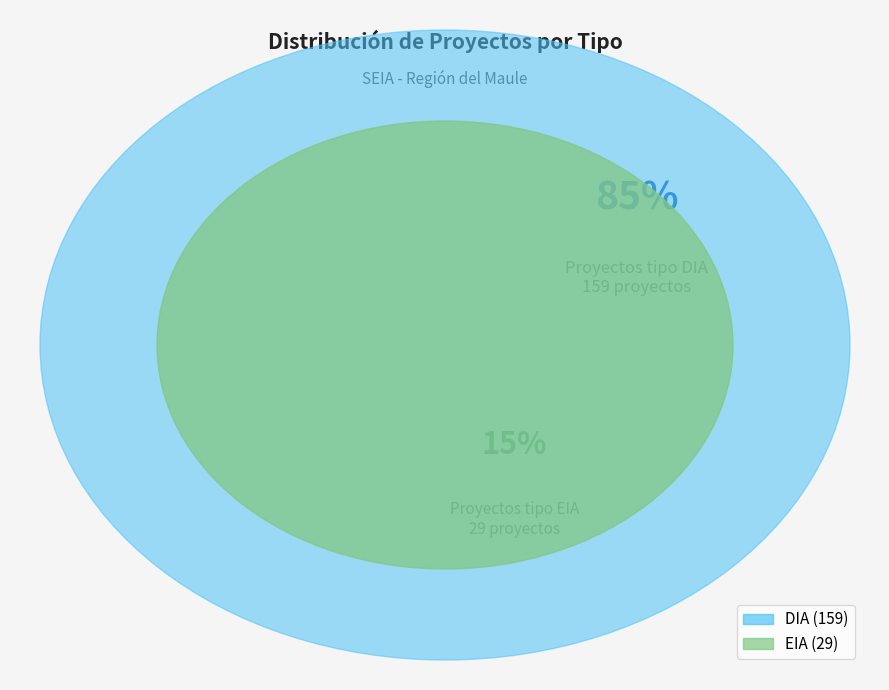

Is it true that EIA is 15% of the pie?

True